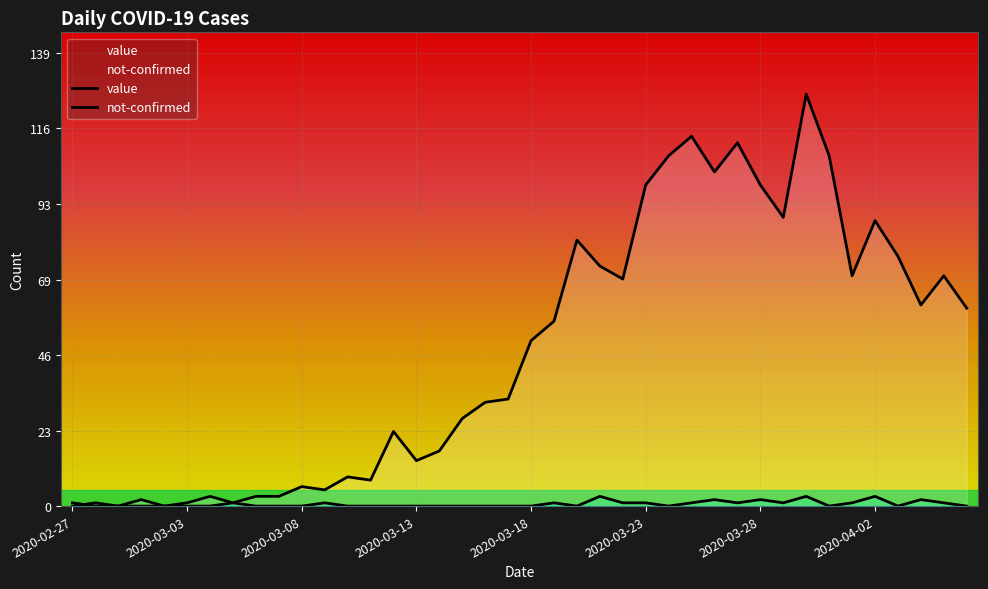

The not-confirmed series shows 0 at 2020-03-10. True or false?

True